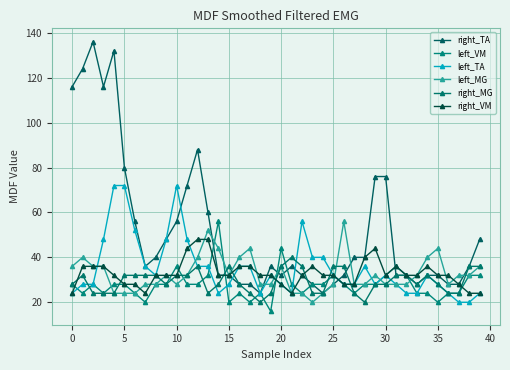

How many data points does each series have?

40